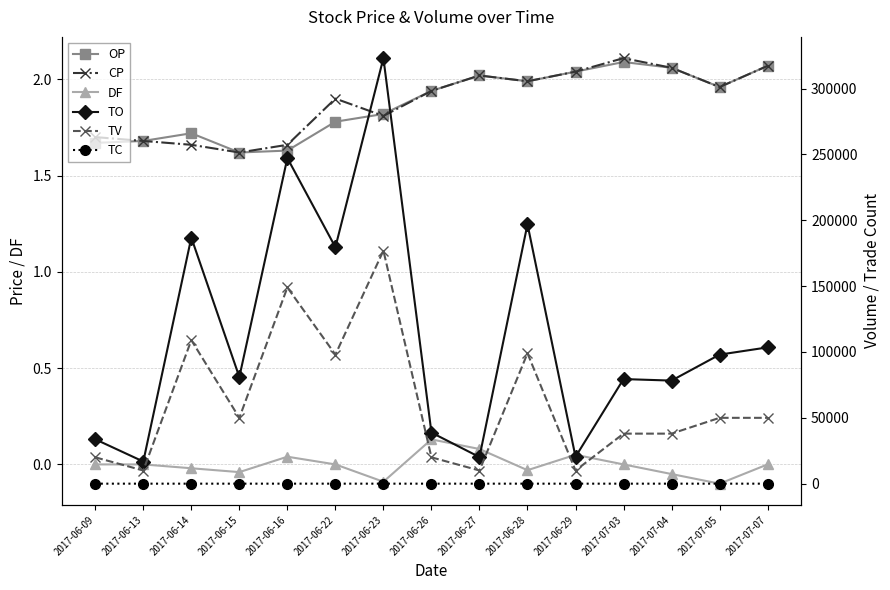

Reading left to right, extract all data points from this chart.

OP: 1.7	1.7	1.7	1.6	1.6	1.8	1.8	1.9	2.0	2.0	2.0	2.1	2.1	2.0	2.1
CP: 1.7	1.7	1.7	1.6	1.7	1.9	1.8	1.9	2.0	2.0	2.0	2.1	2.1	2.0	2.1
DF: 0.0	0.0	-0.0	-0.0	0.0	0.0	-0.1	0.1	0.1	-0.0	0.1	0.0	-0.1	-0.1	0.0
TO: 33700.0	16800.0	186880.0	81000.0	247290.0	179570.0	323150.0	38800.0	20200.0	197010.0	20400.0	79440.0	78280.0	98000.0	103500.0
TV: 20000.0	10000.0	109000.0	50000.0	149000.0	98000.0	177000.0	20000.0	10000.0	99000.0	10000.0	38000.0	38000.0	50000.0	50000.0
TC: 2.0	1.0	2.0	1.0	8.0	6.0	4.0	1.0	1.0	1.0	1.0	2.0	1.0	1.0	1.0